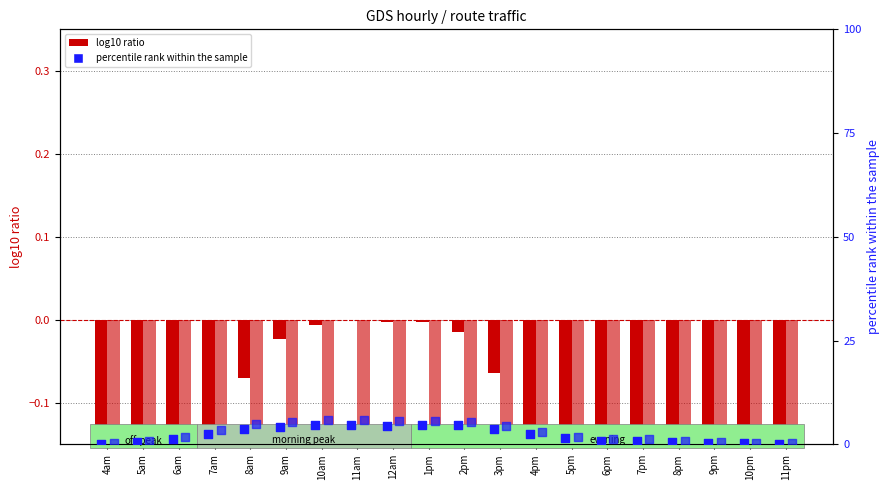

At which category is the sum across all series the highest?

11am